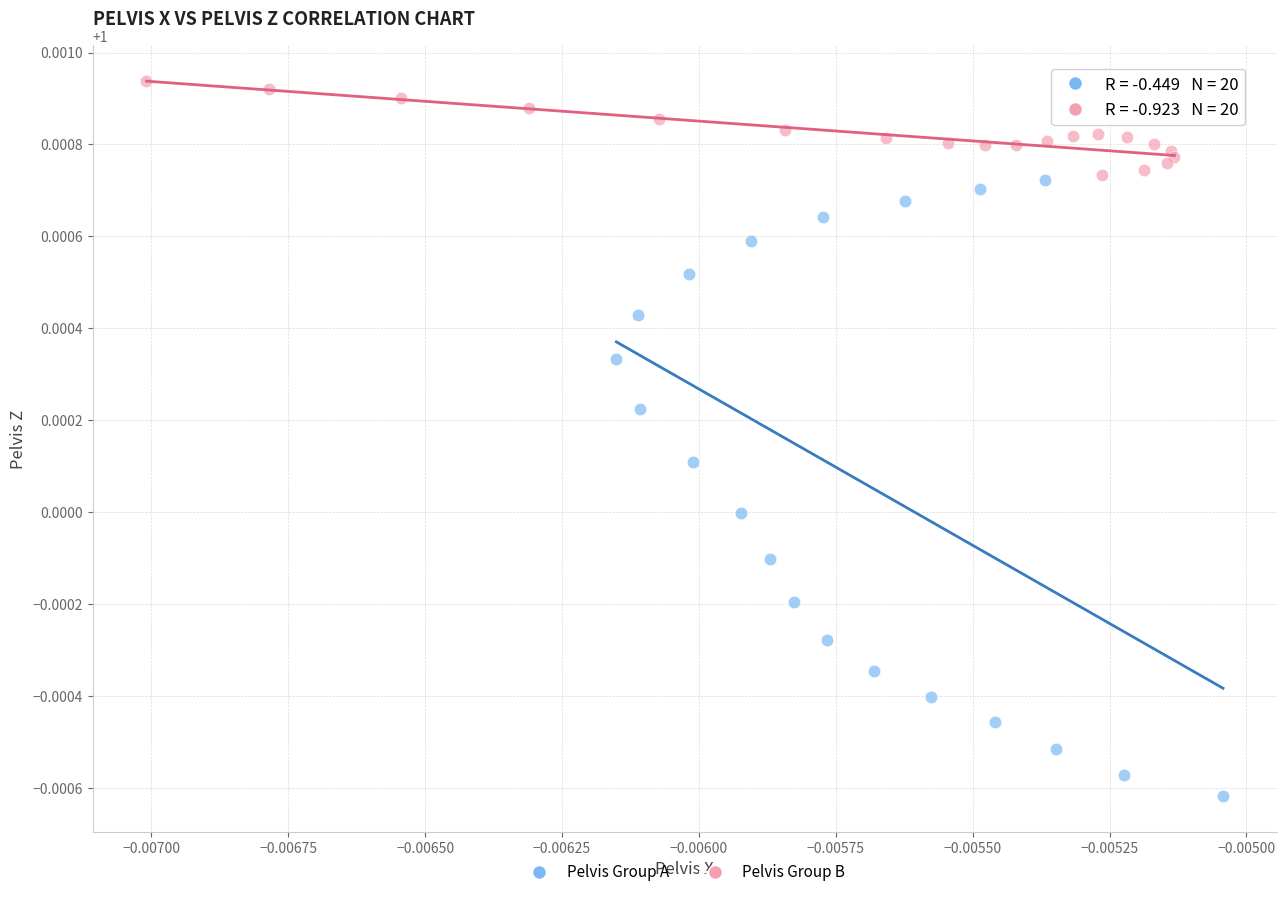

Which series reaches the maximum Y coordinate?

Pelvis Group B